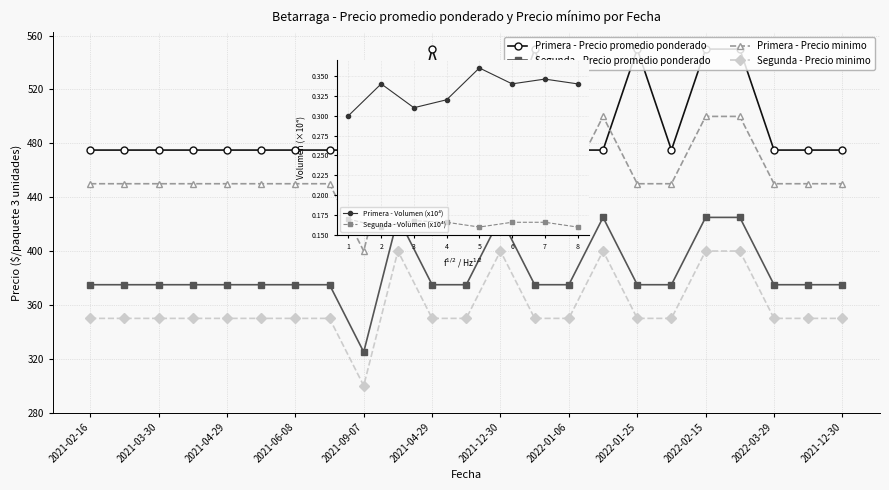

What is the greatest value displayed?

550